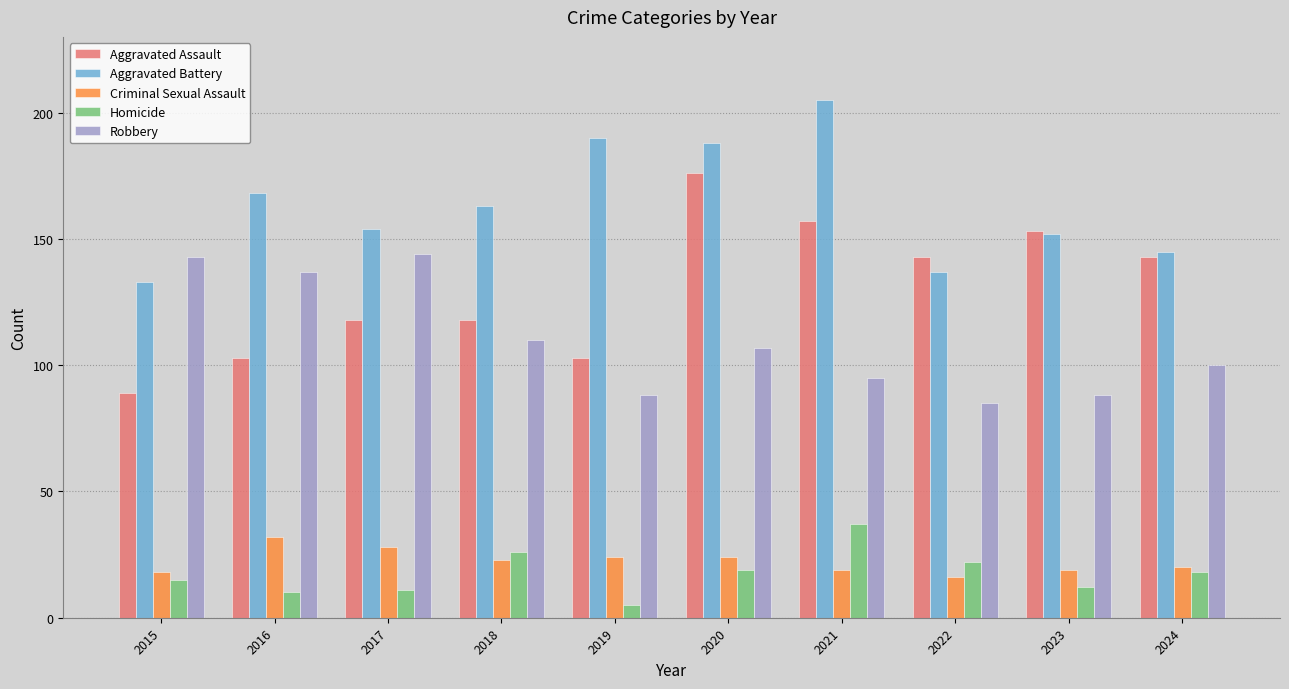

What is the value of the Aggravated Battery bar at the 10th from the left?

145